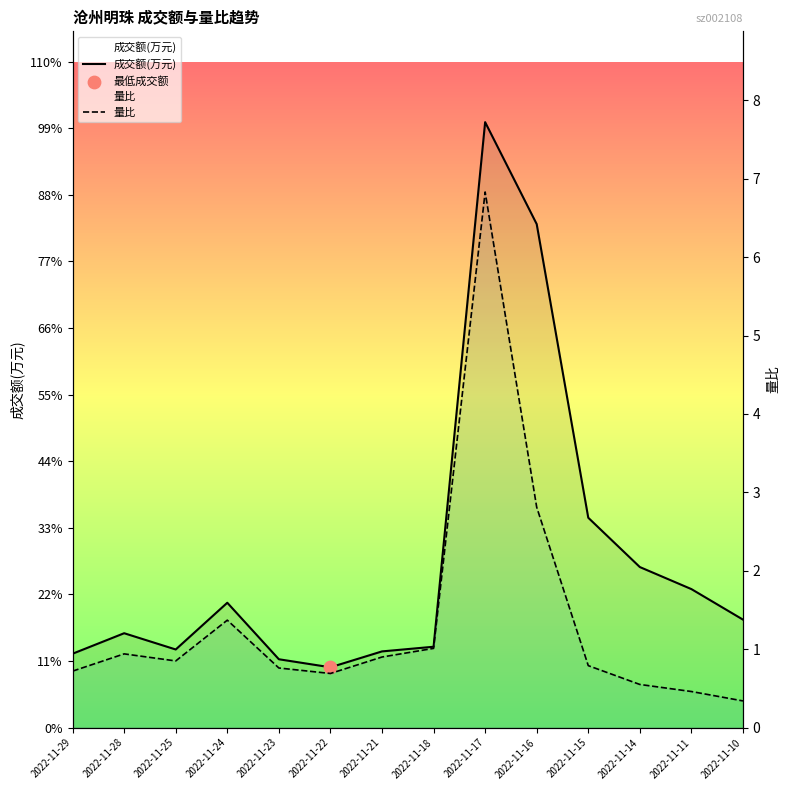

At how many categories does at least one series exceed 40648?

1